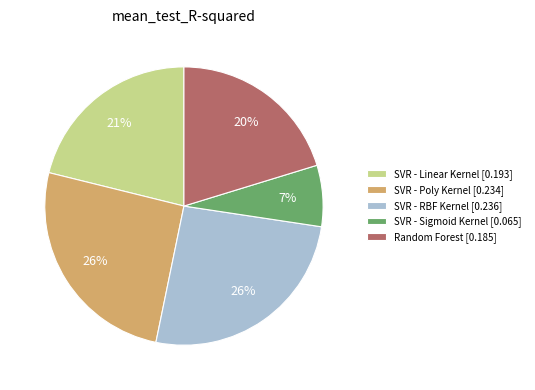

To the nearest percent, what percentage of the pie is Random Forest?

20%